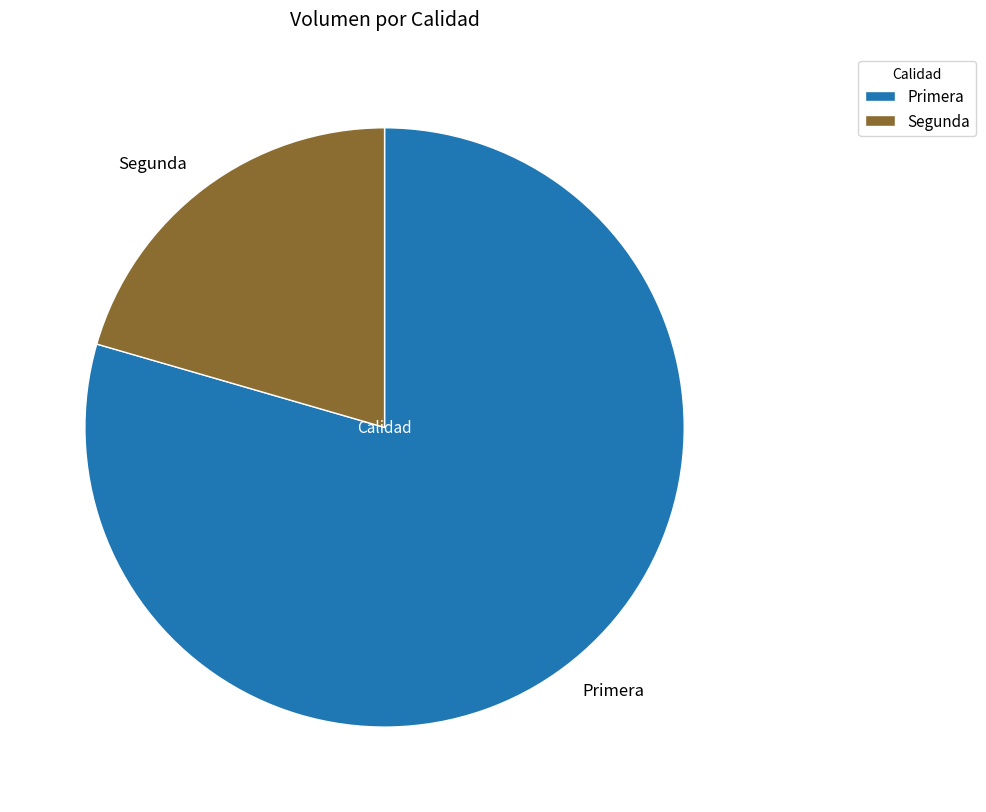

Which slice is the largest?

Primera